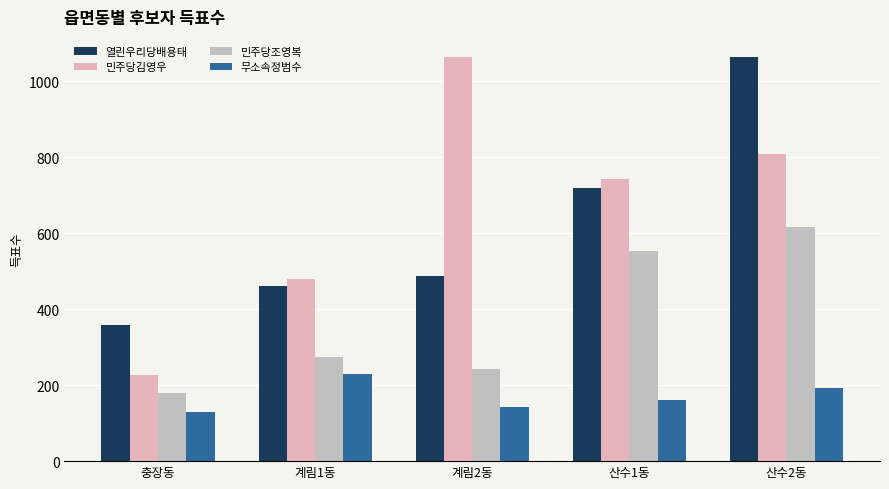

How many bars are there in each group?

4